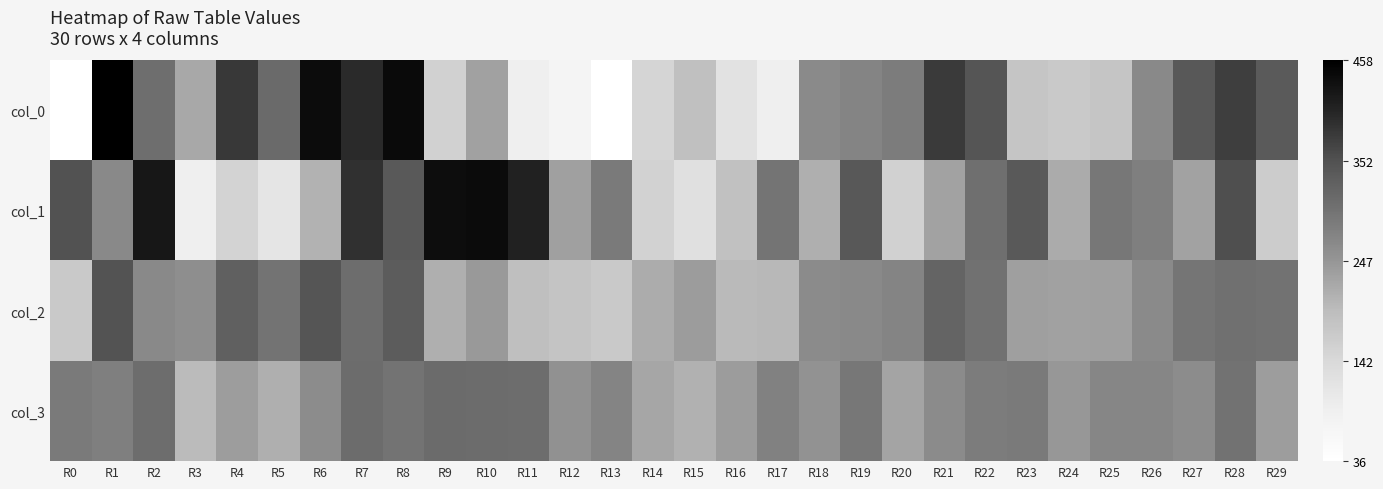

How many series are shown in this chart?

4